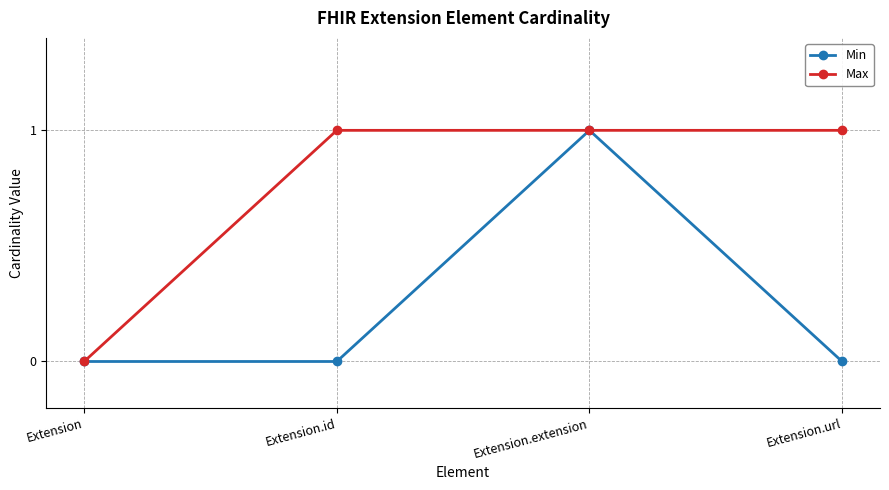

What are all the series names shown in the legend?

Min, Max